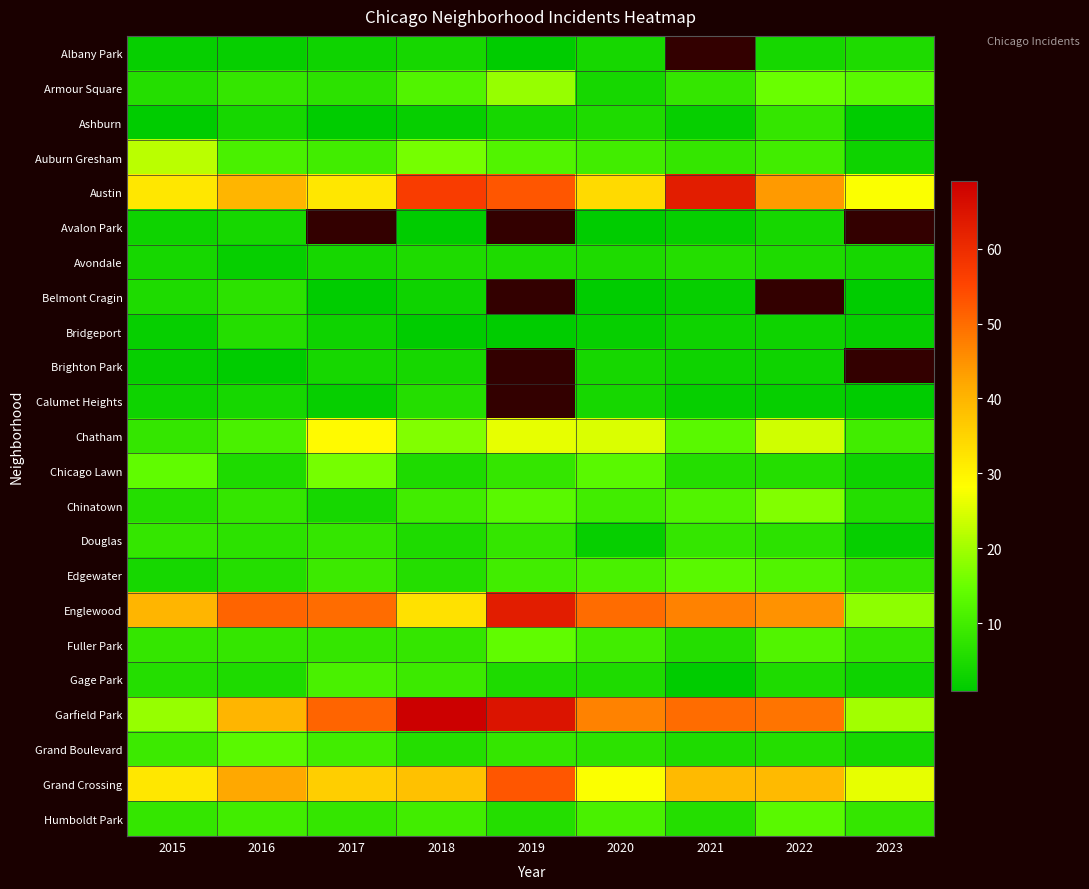

Which has a higher value, 2020 or 2016?

2020